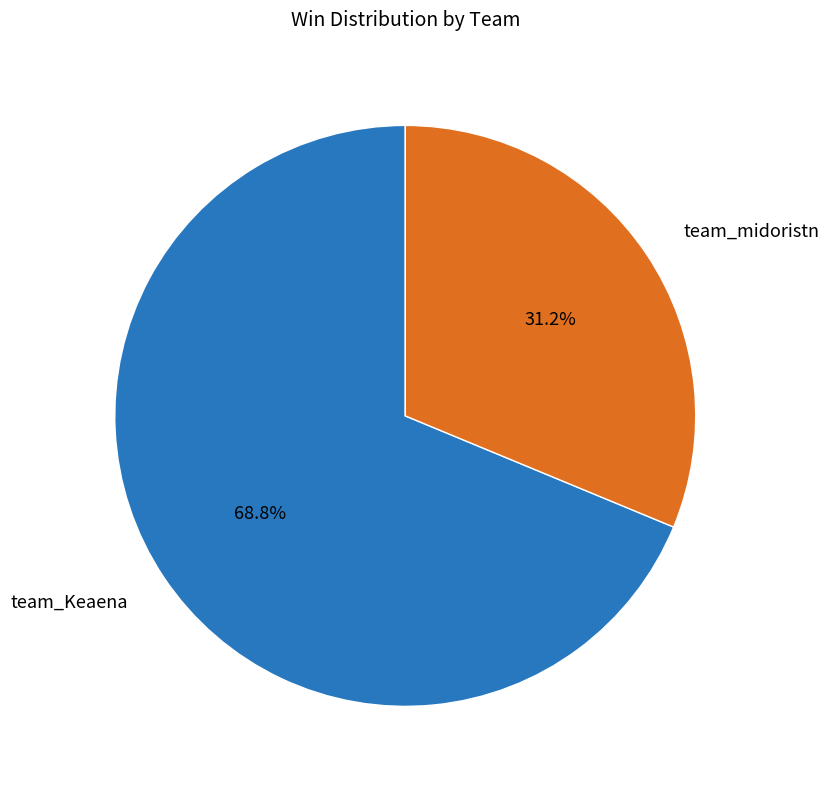

Which slice is the smallest?

team_midoristn